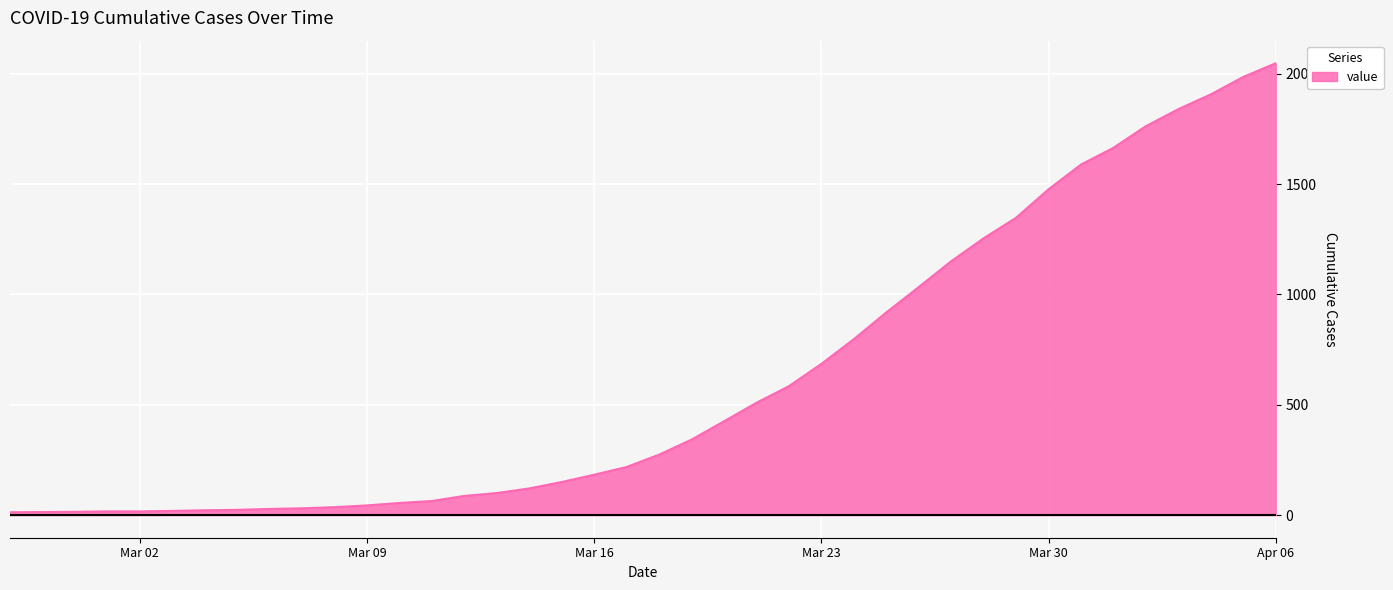

What is the maximum value shown in the chart?

2047